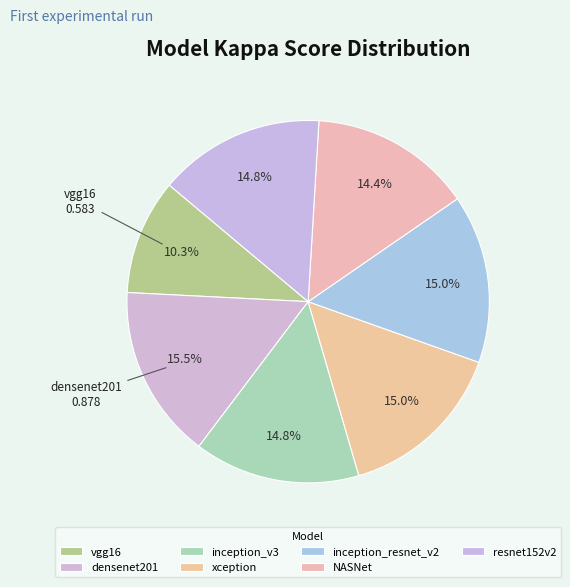

How many slices are in this pie chart?

7